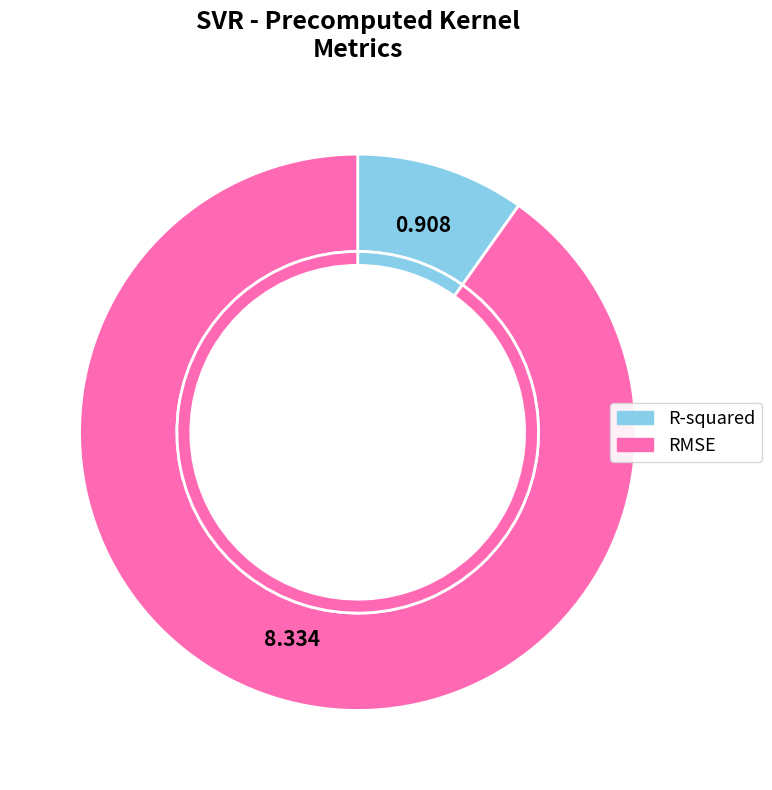

What is the smallest slice in the pie chart?

R-squared